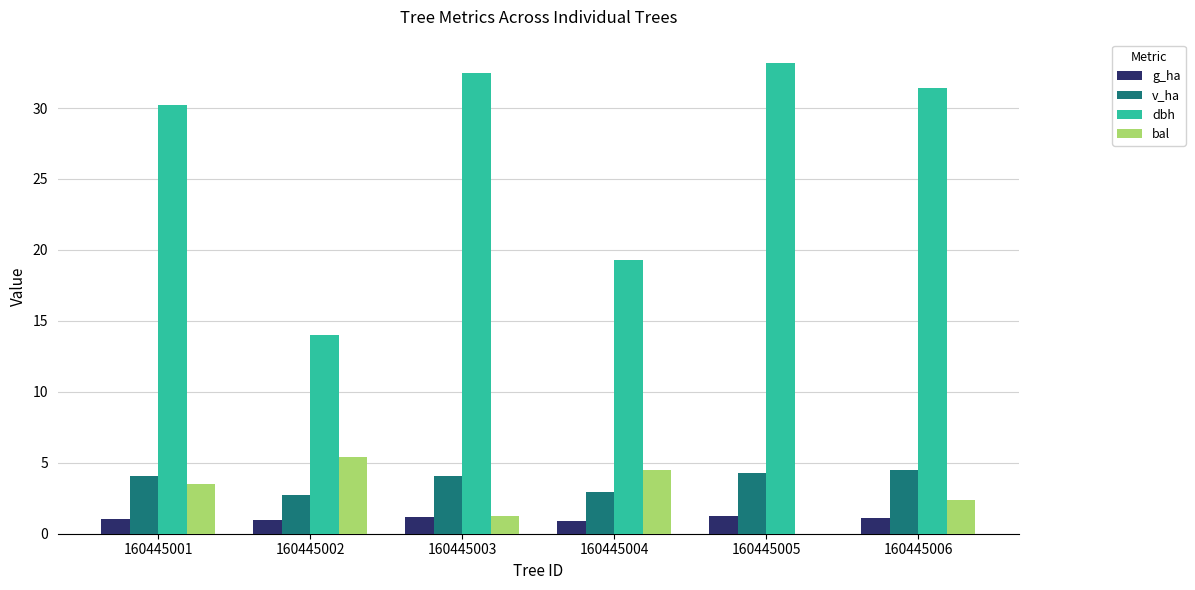

Is the value of bal at 160445005 greater than the value of v_ha at 160445002?

No